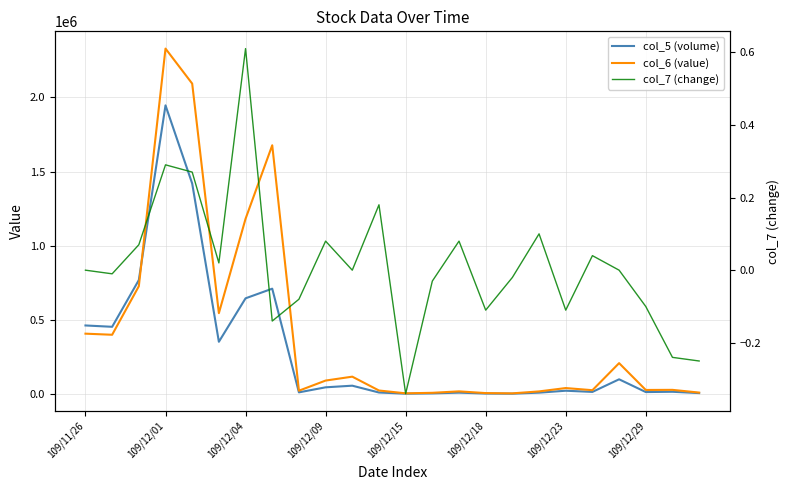

List the series in order of their overall mean, lowest first.

col_7 (change), col_5 (volume), col_6 (value)